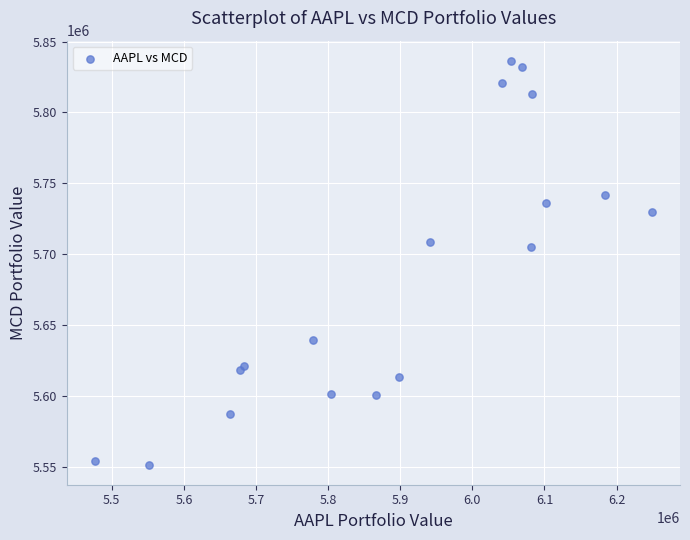

What Y value in the scatter plot is closest to 5694127?

5705243.2